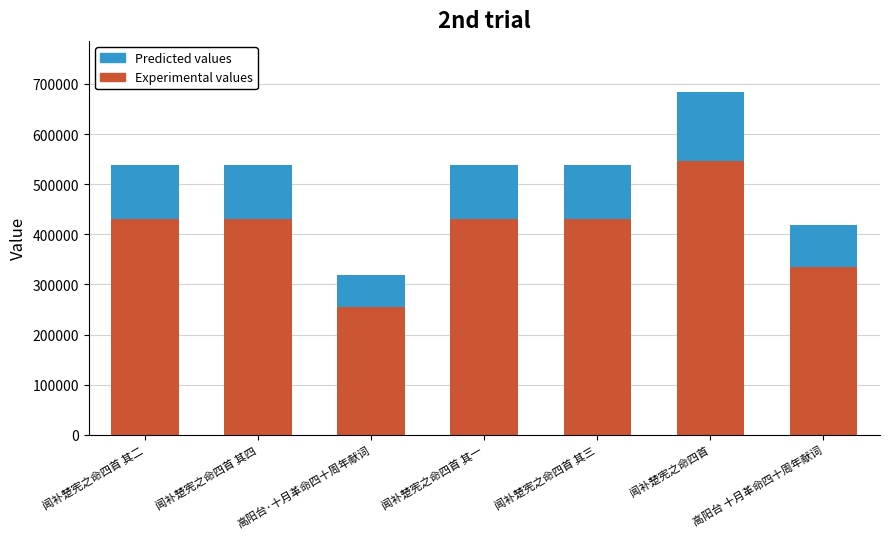

The Experimental values series shows 576009.2 at 闻补楚宪之命四首 其二. True or false?

False